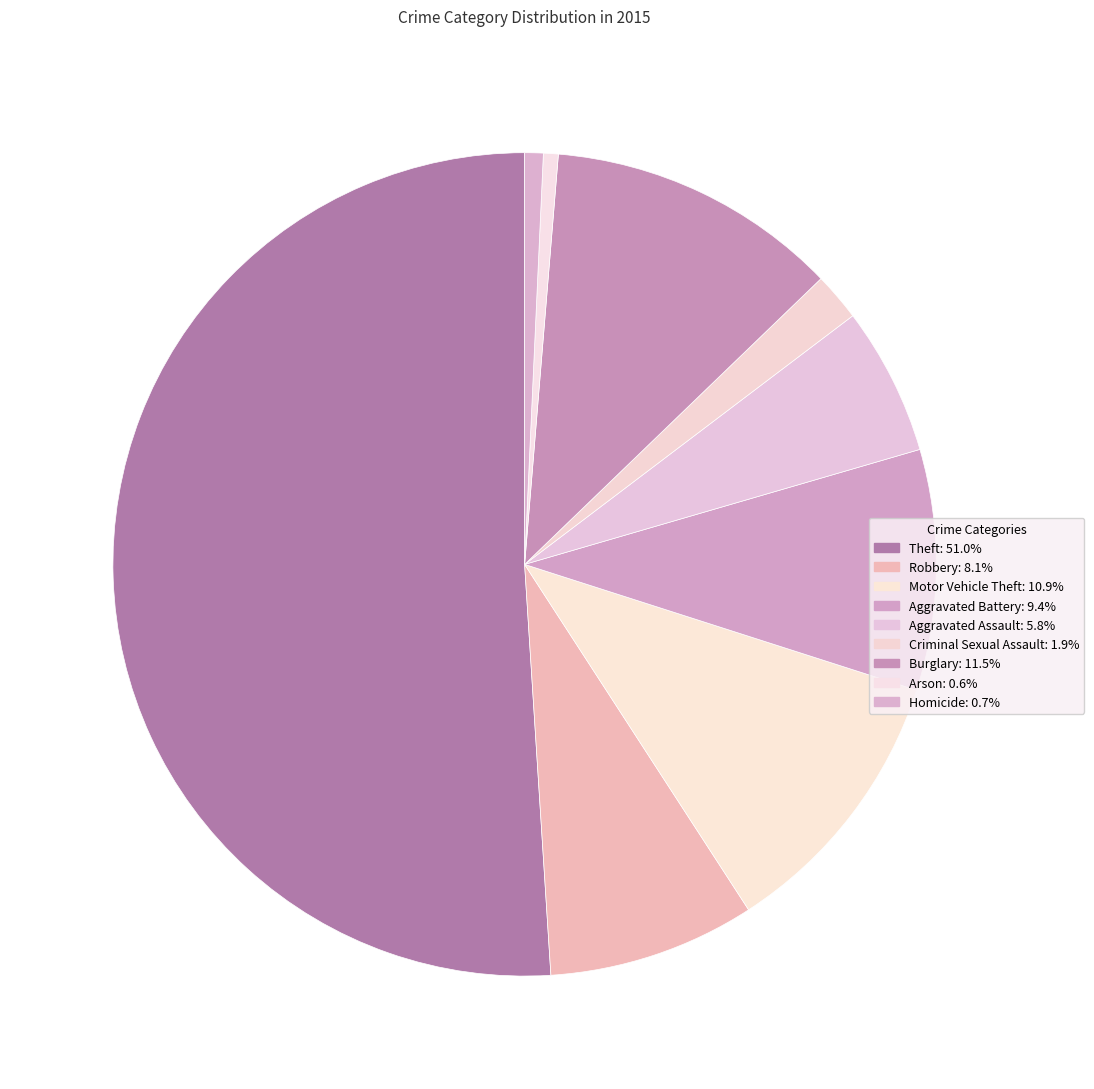

How many slices are in this pie chart?

9